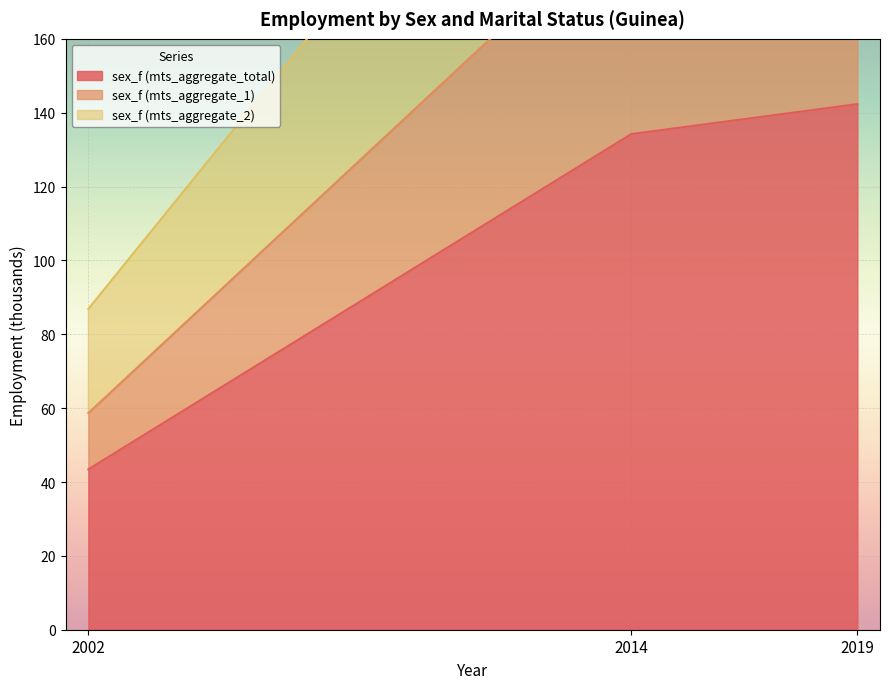

True or false: sex_f (mts_aggregate_2) has a value of 268.4 at 2014.

True